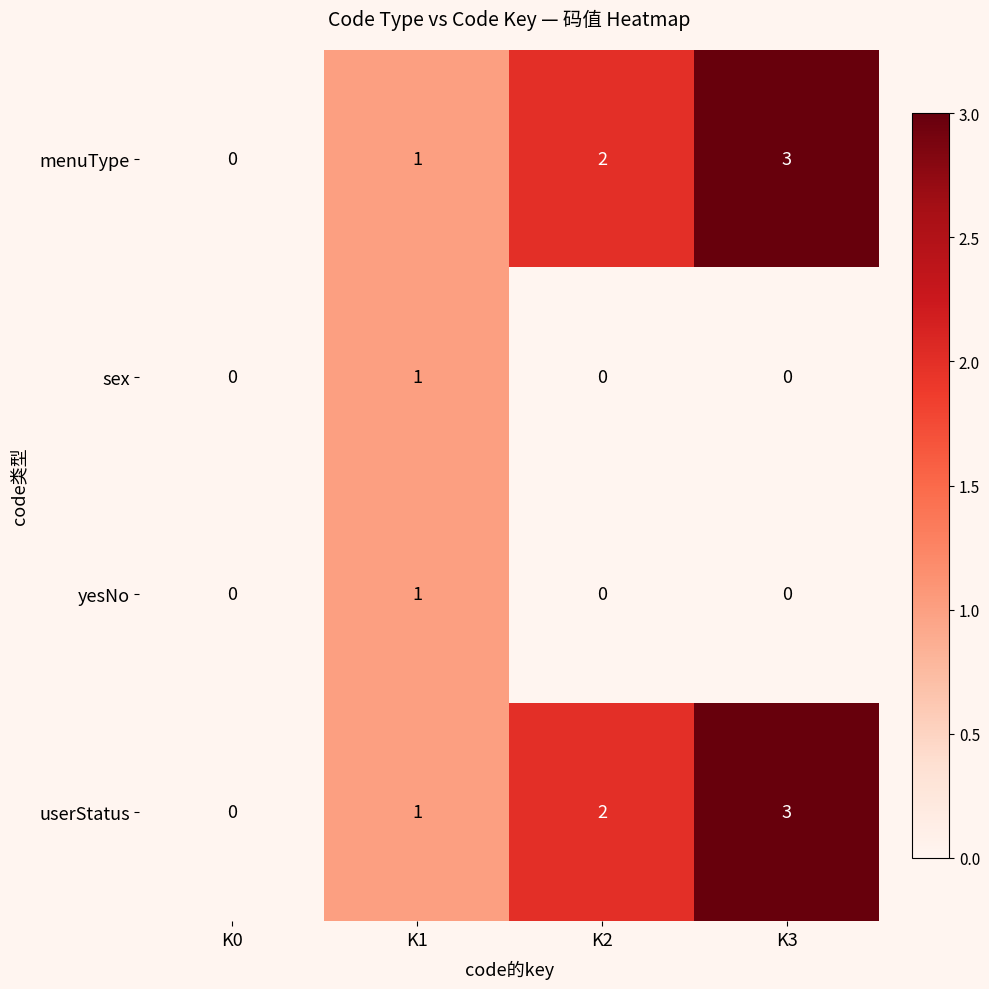

At which category is the sum across all series the highest?

K3